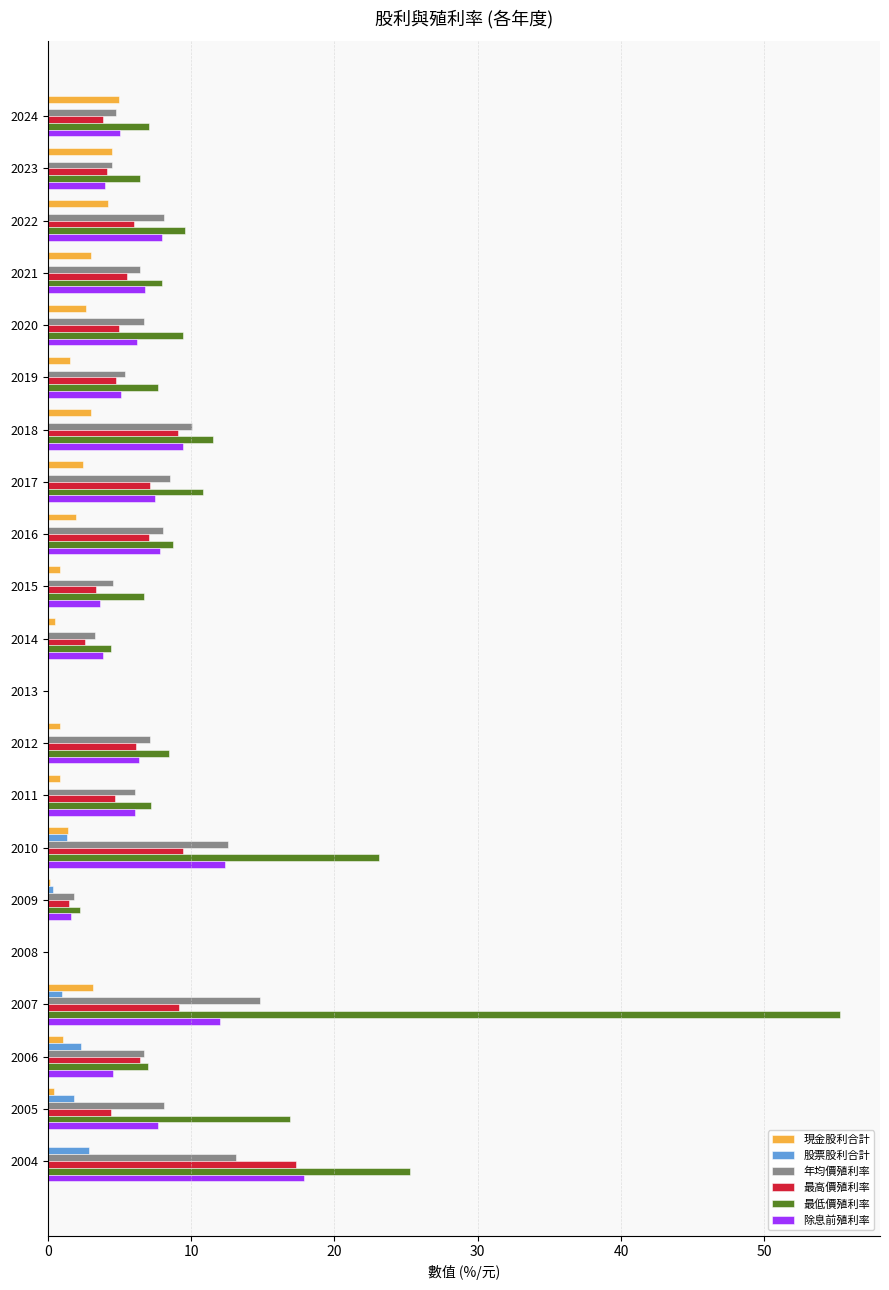

What is the average value of the 股票股利合計 series?

0.5